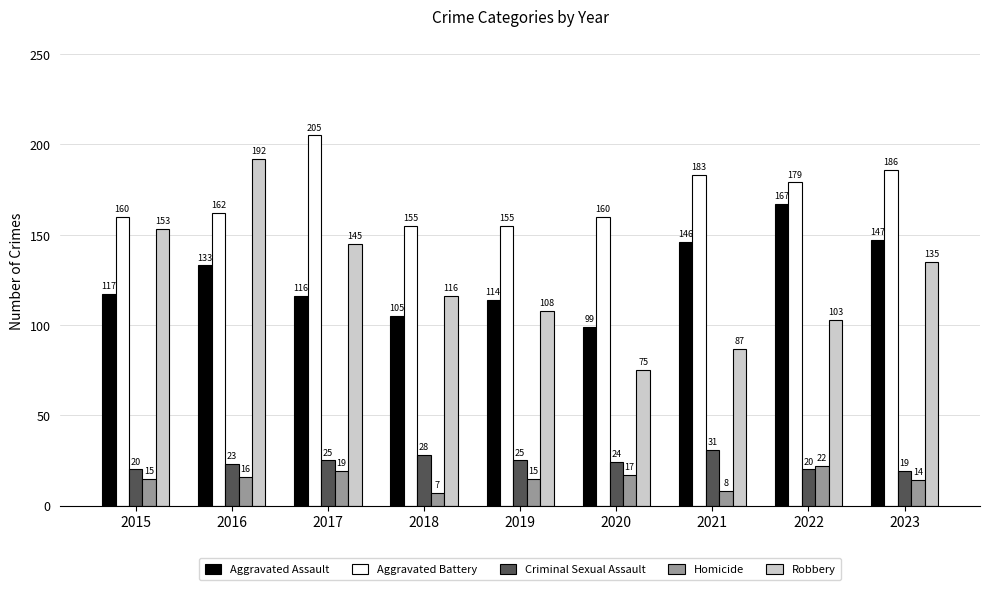

How many data points does each series have?

9